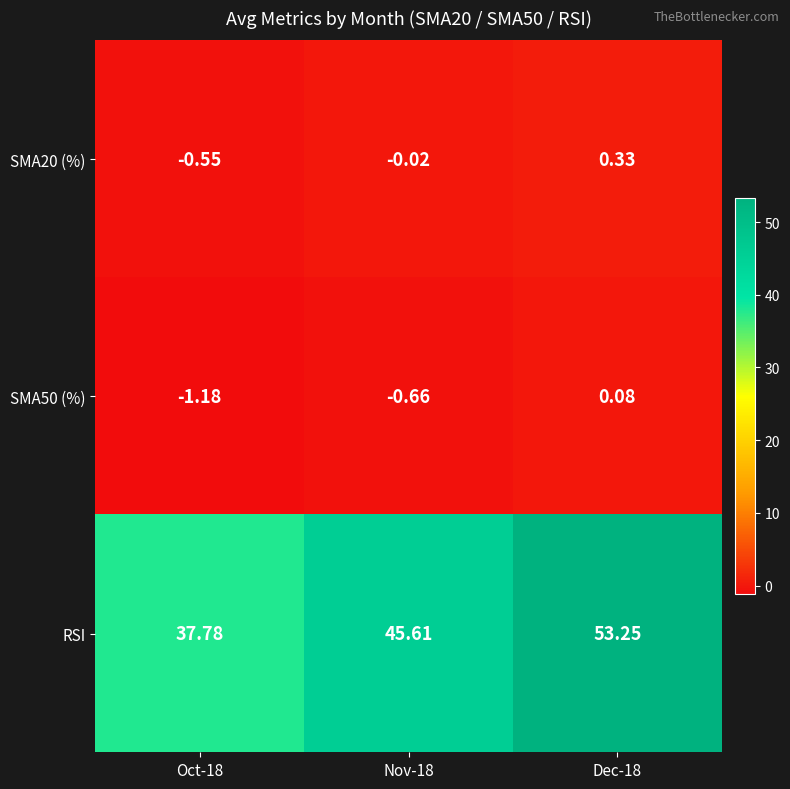

Which series has the largest range (max minus min)?

RSI